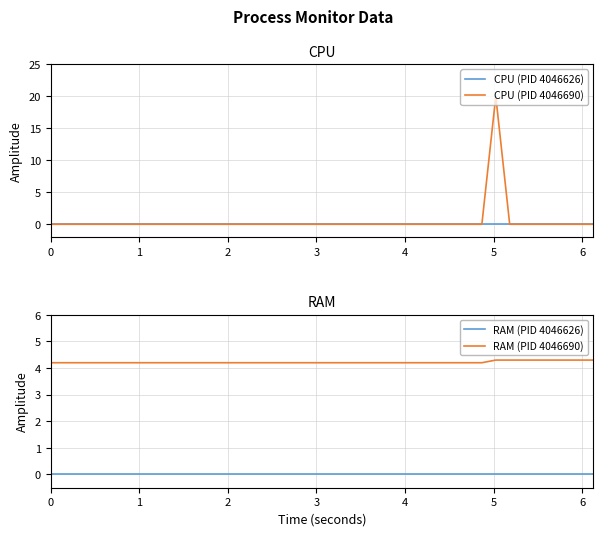

True or false: RAM (PID 4046690) and RAM (PID 4046626) intersect in this chart.

False